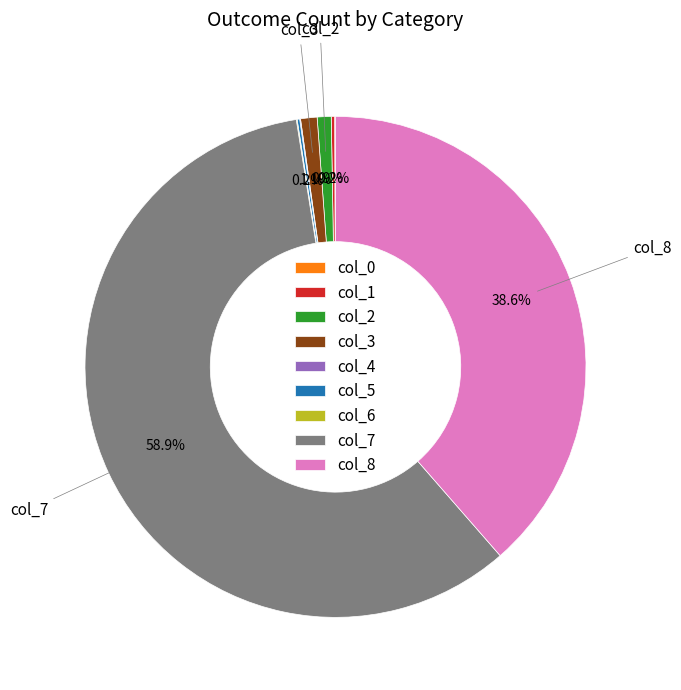

What is the largest slice in the pie chart?

col_7